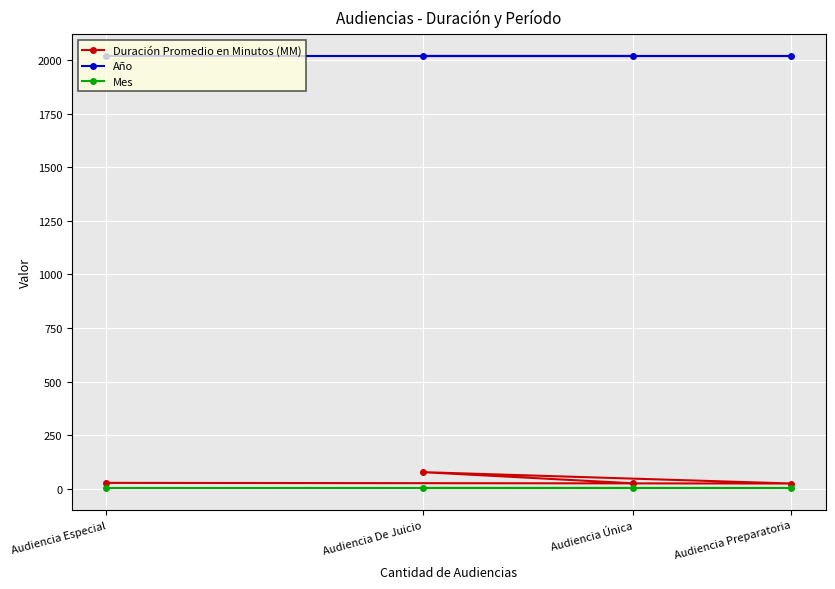

What are all the series names shown in the legend?

Duración Promedio en Minutos (MM), Año, Mes